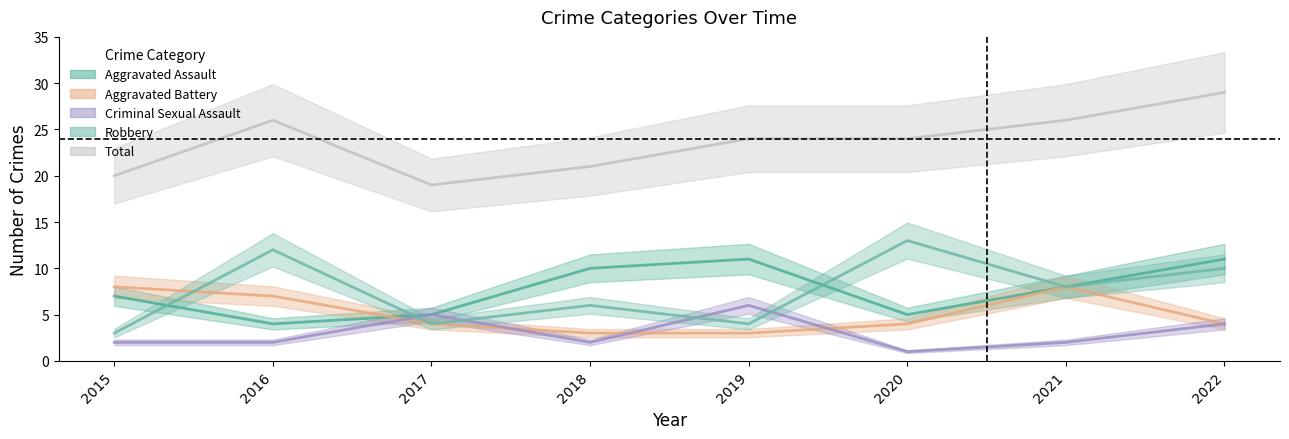

Which category has the lowest value across all series?

2020